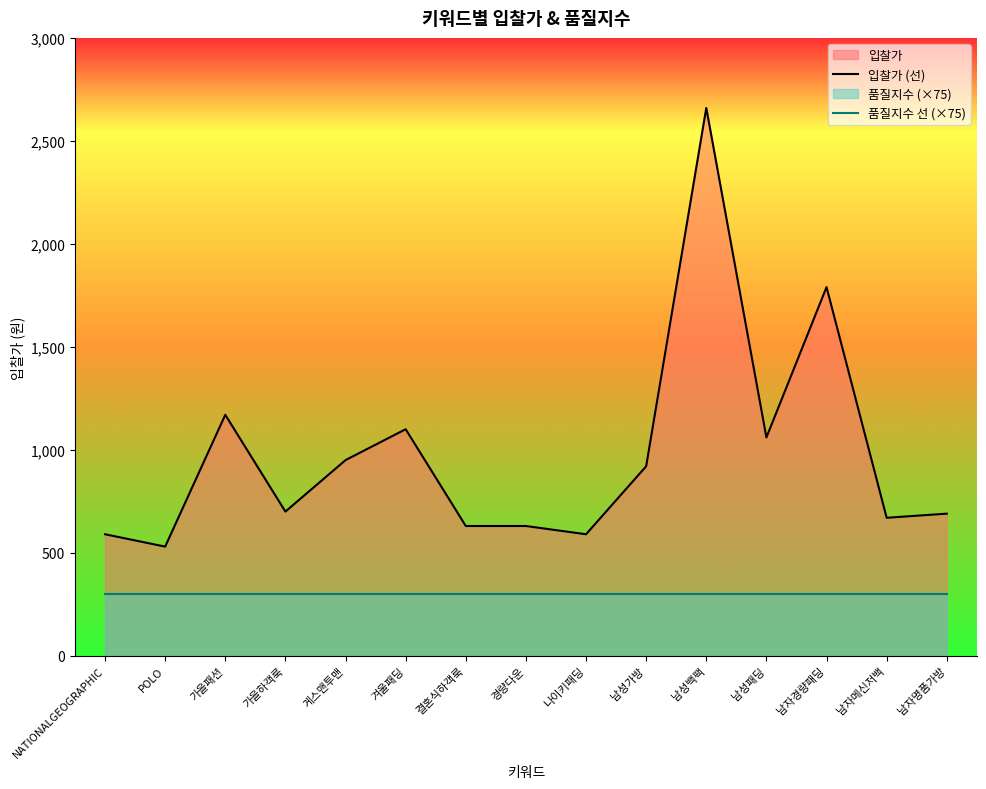

At which category is the sum across all series the highest?

남성백팩